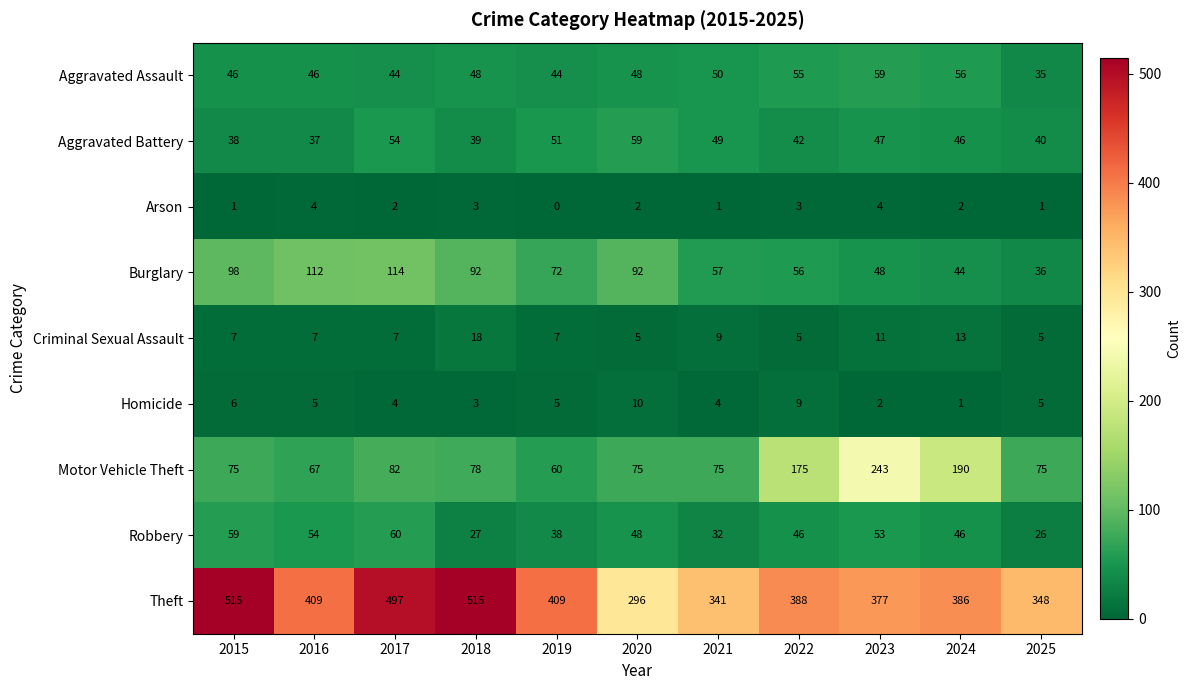

True or false: Aggravated Battery has a value of 66 at 2023.

False